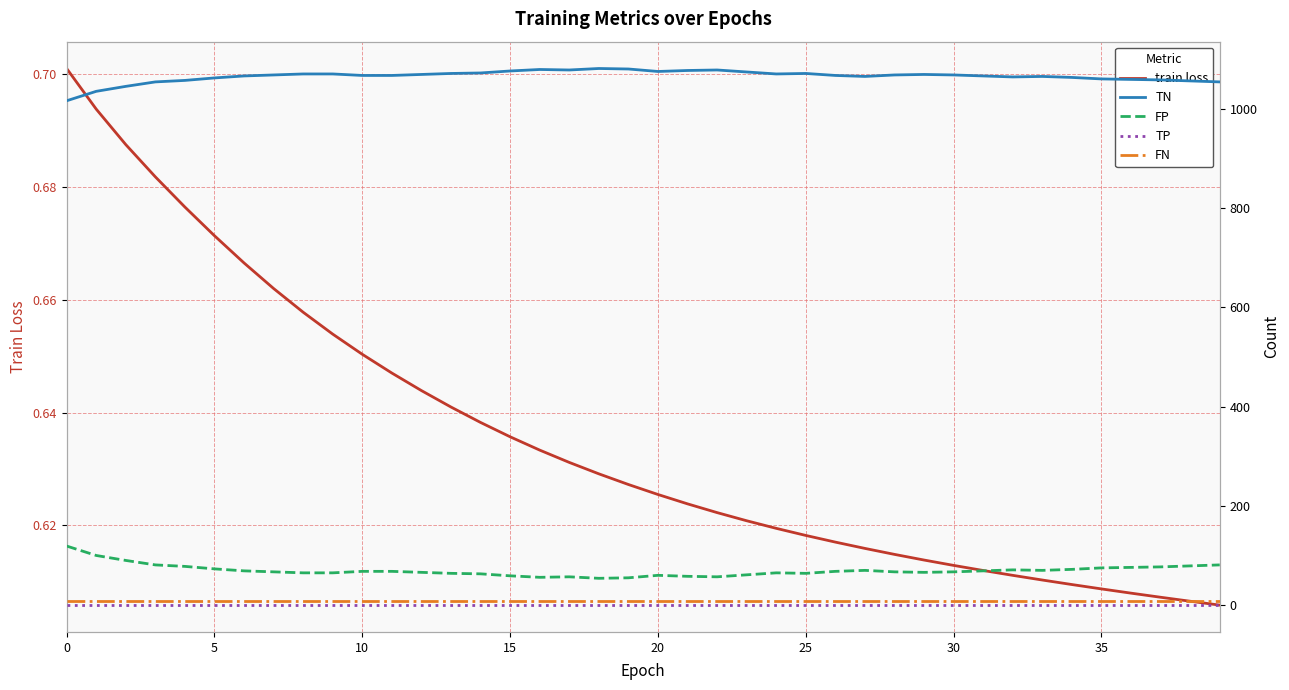

Between 19 and 18, which is larger?

18